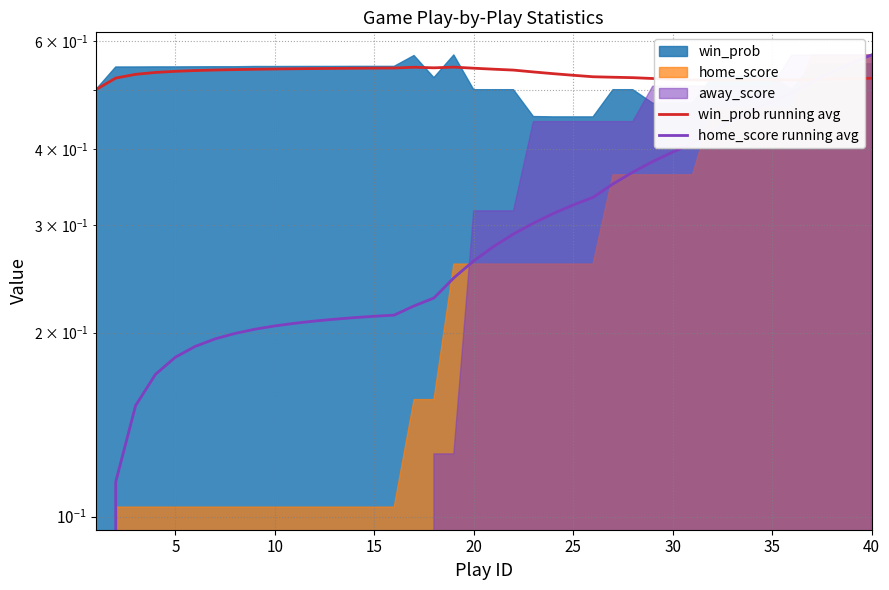

How many positive values does the home_score running avg series have?

39